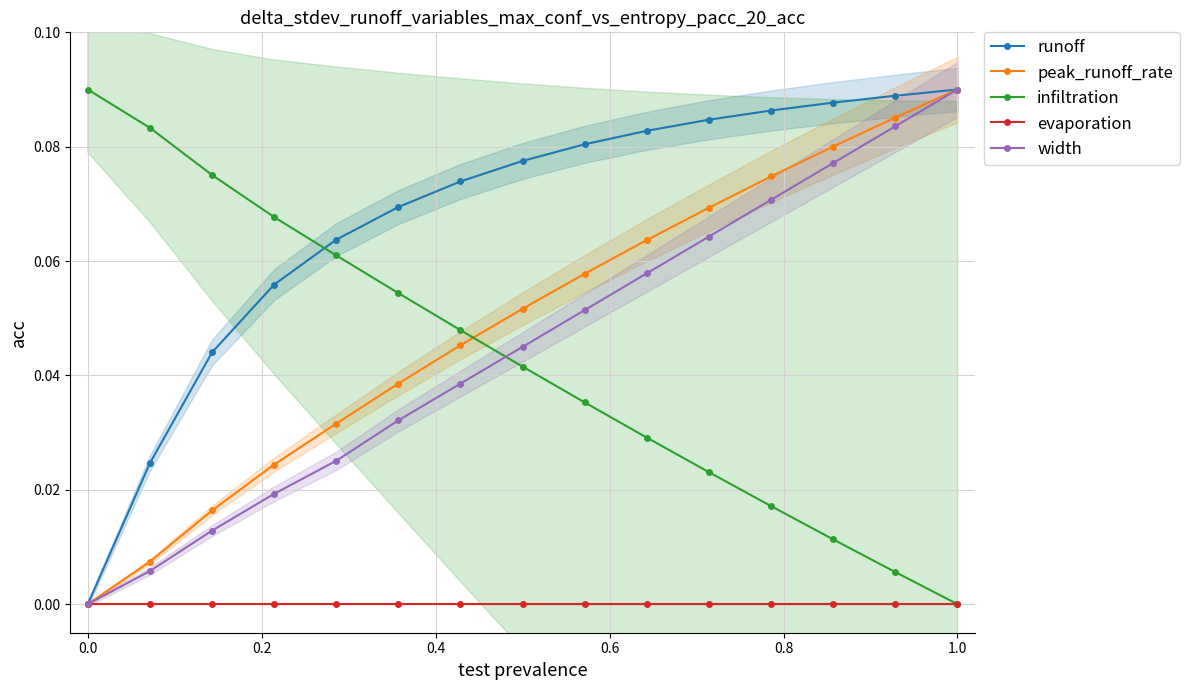

The runoff series shows 0.0 at 0.0. True or false?

True